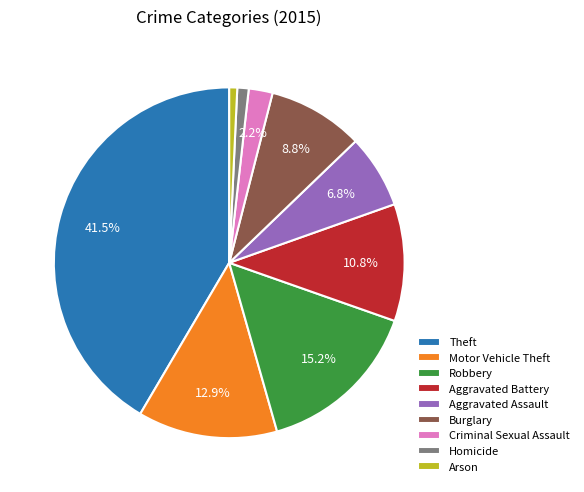

To the nearest percent, what is the combined percentage of Arson and Homicide?

2%